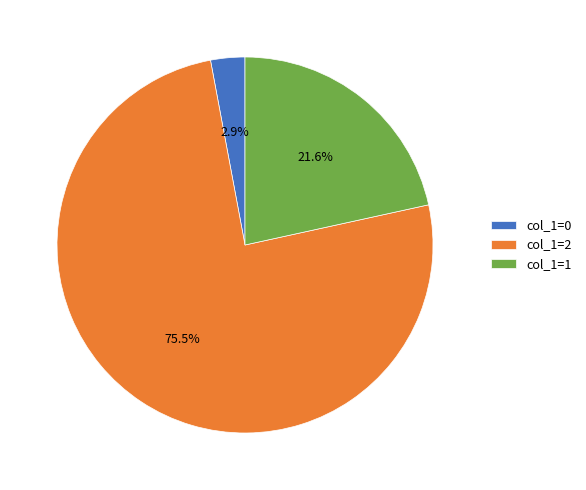

Rank the categories by value from lowest to highest.

col_1=0, col_1=1, col_1=2